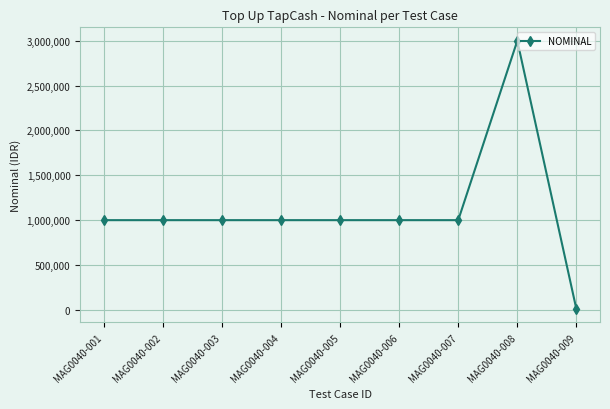

What is the value of the 1st point from the left?

1000000